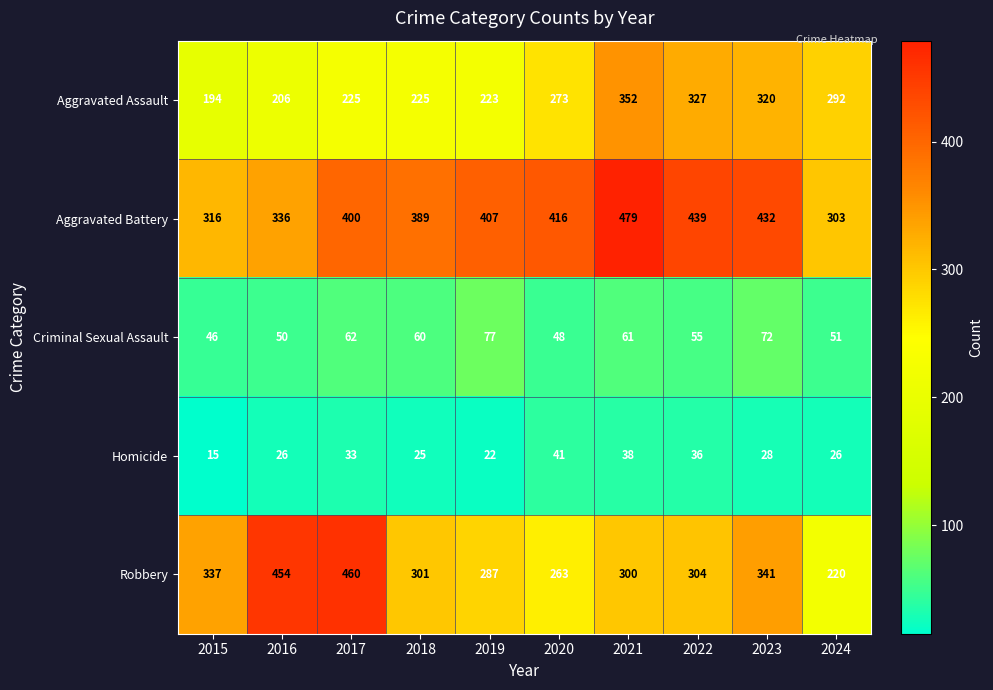

At which category is the sum across all series the highest?

2021